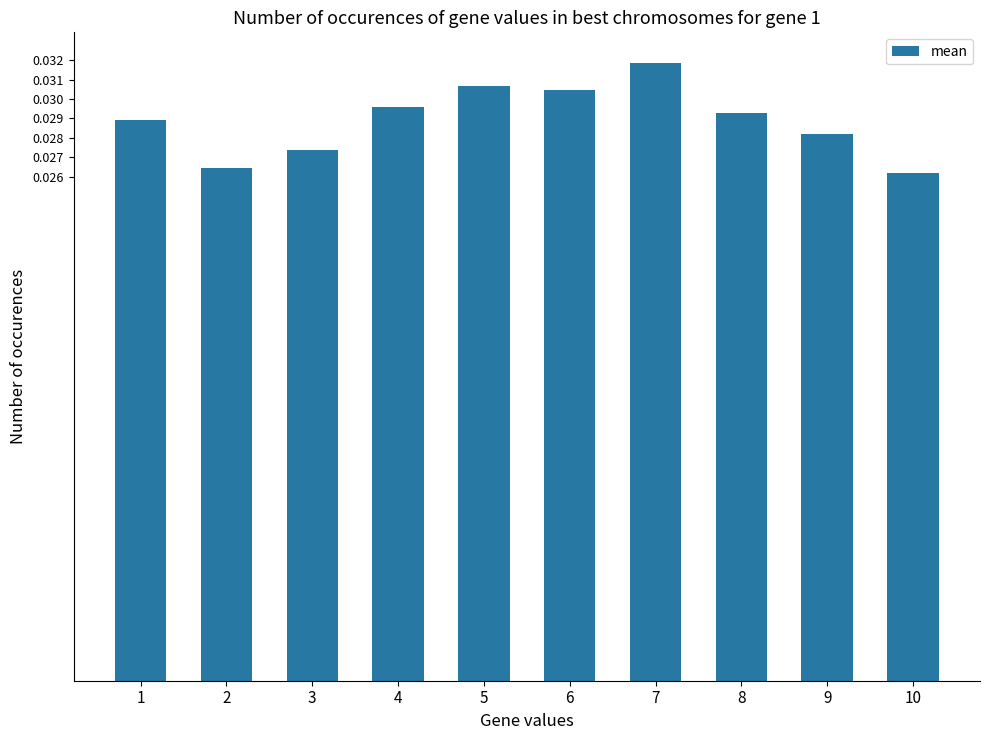

How many values are between 0 and 1?

10